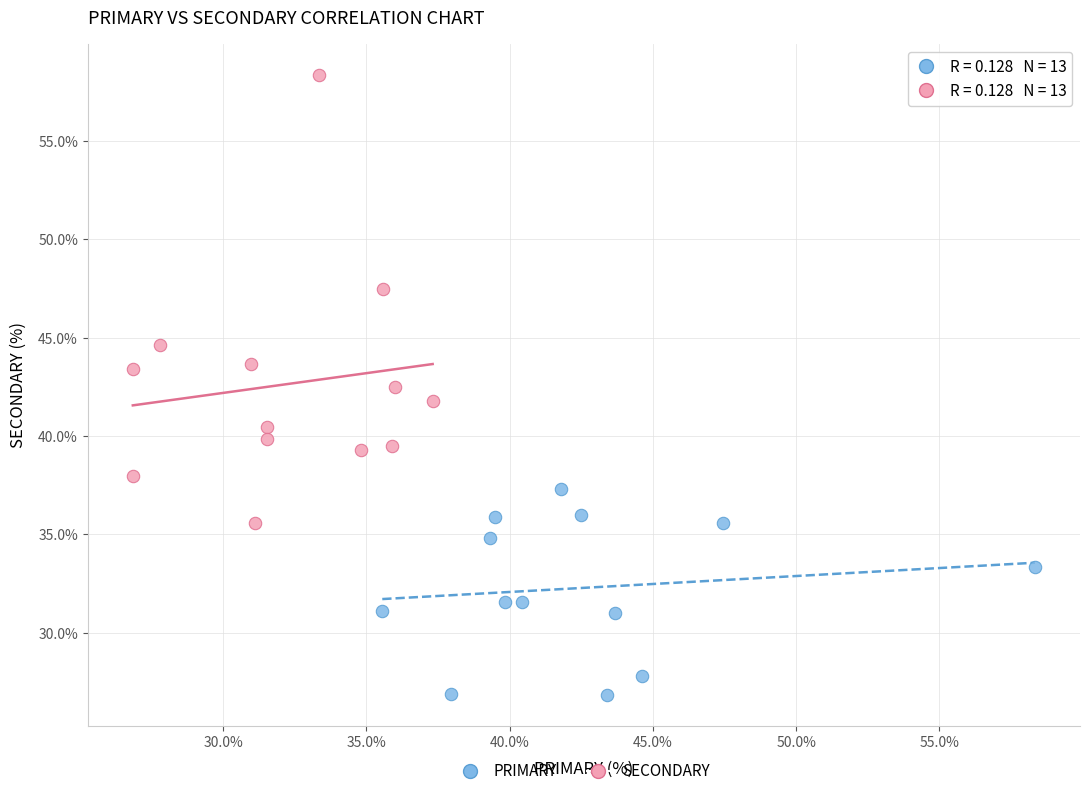

Which series reaches the maximum Y coordinate?

SECONDARY